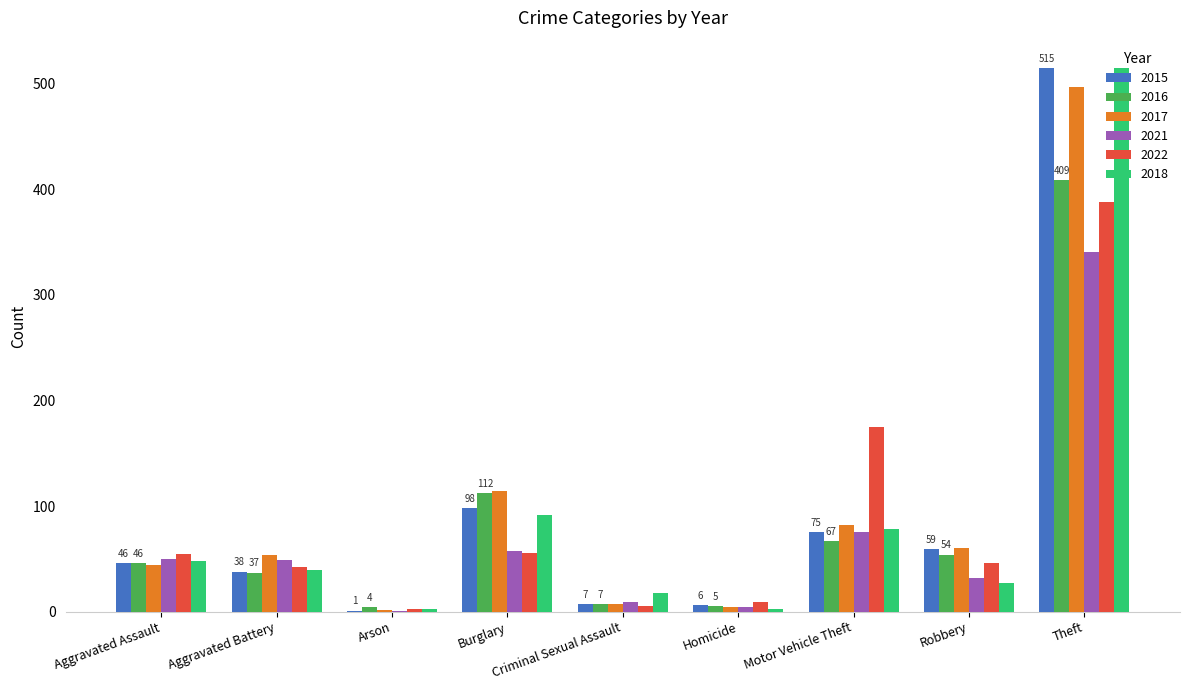

At which category is the sum across all series the highest?

Theft